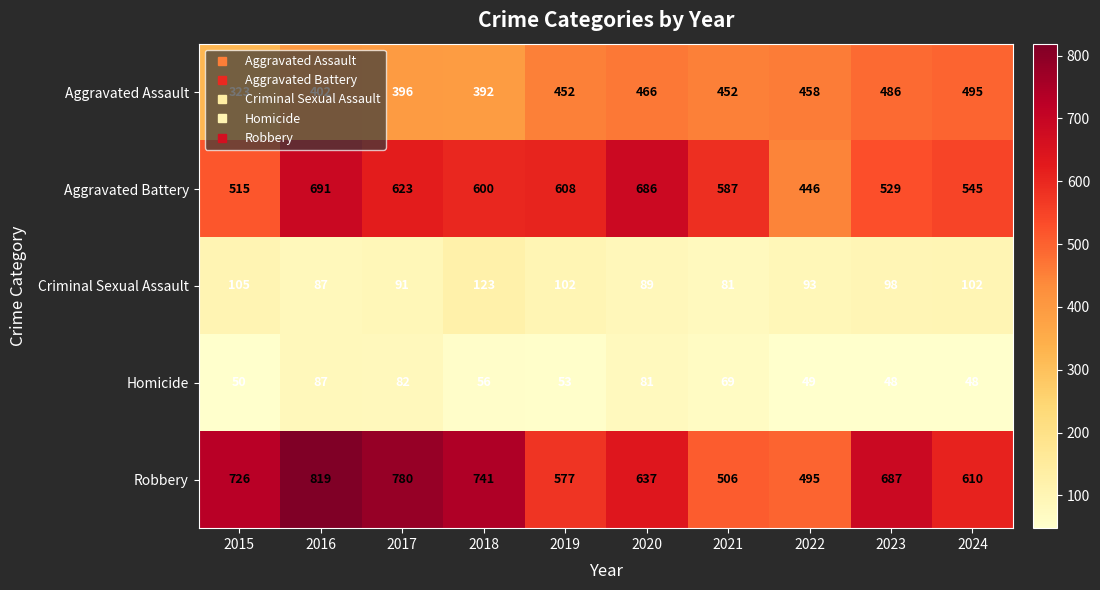

Which series has the largest range (max minus min)?

Robbery